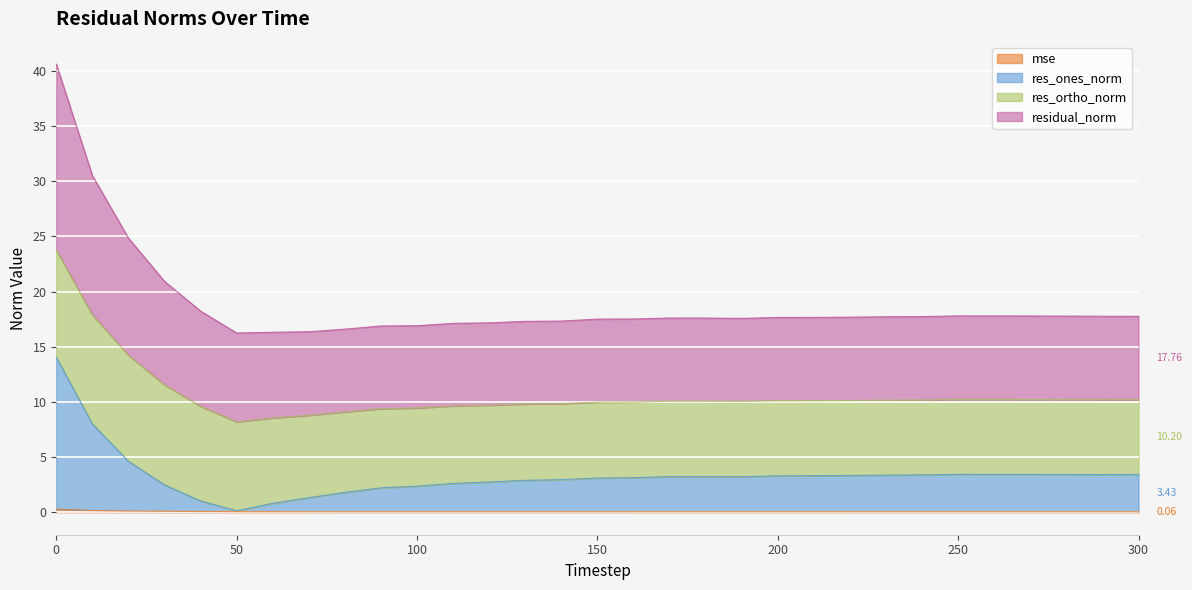

The mse series shows 0.1 at 260. True or false?

True